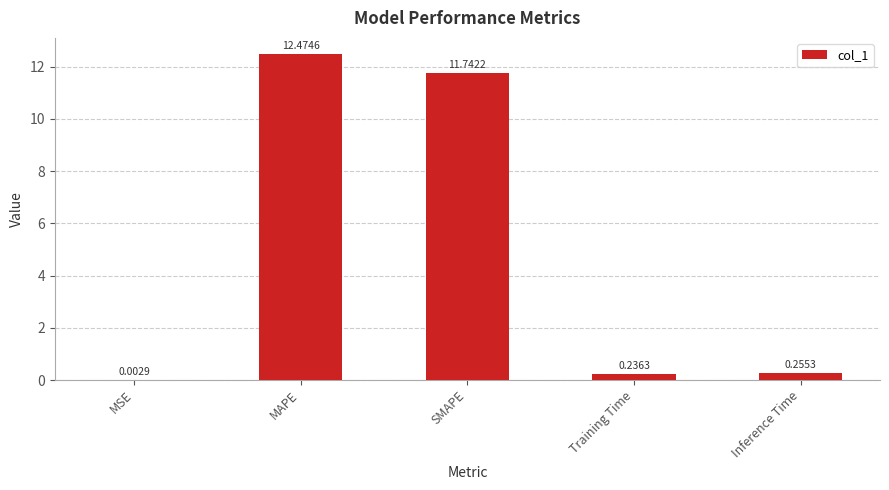

Are the bars horizontal?

No